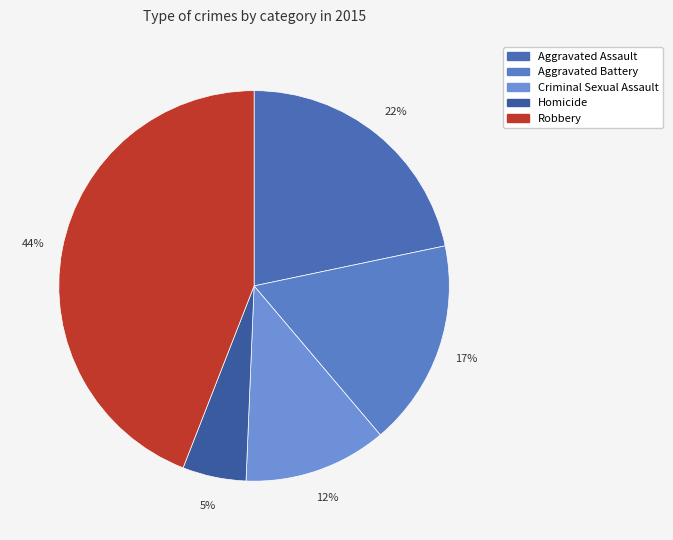

The Homicide slice represents 12% of the pie. True or false?

False